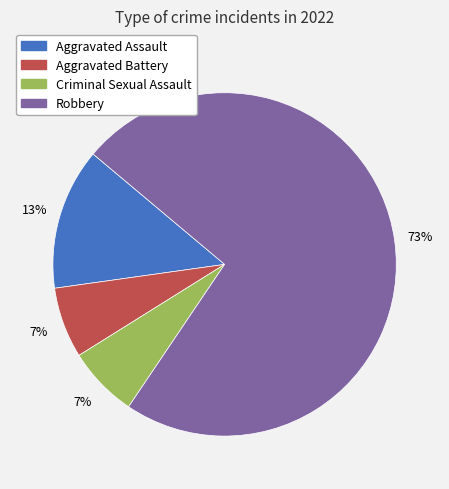

Is it true that Aggravated Assault is 23% of the pie?

False